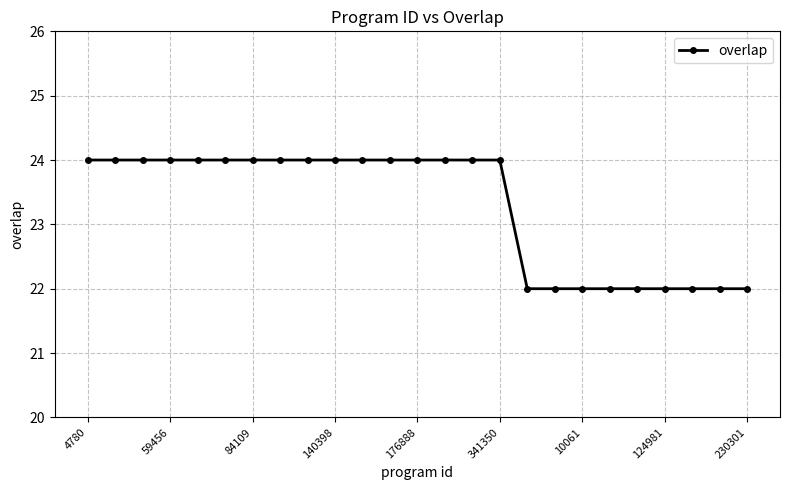

What is the maximum value shown in the chart?

24